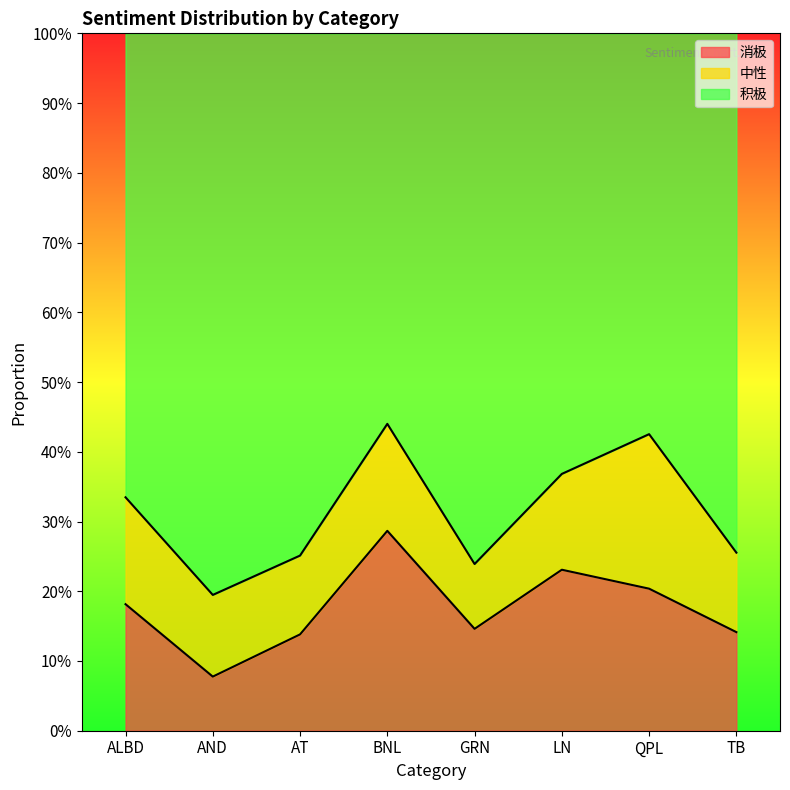

What are all the series names shown in the legend?

消极, 中性, 积极